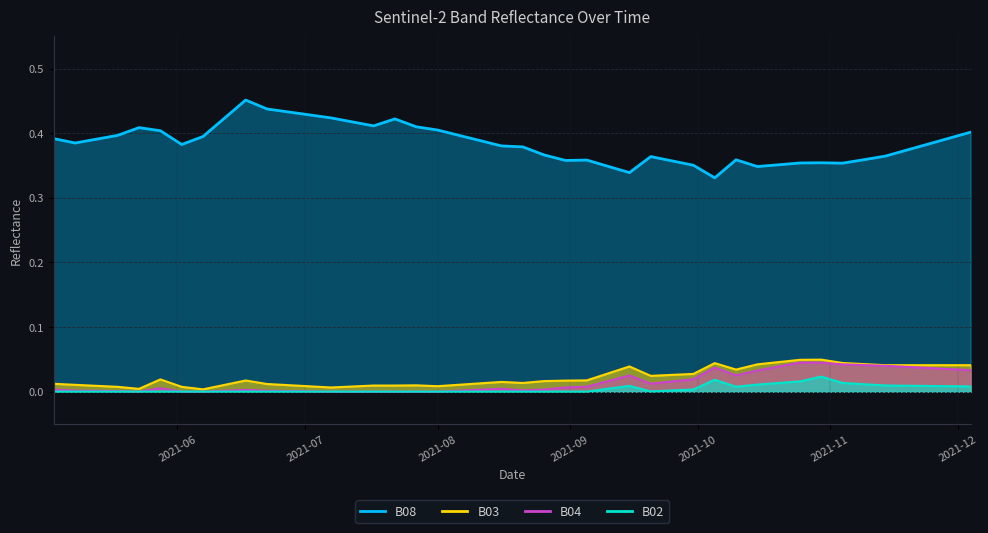

Which series has the widest spread of values?

B08